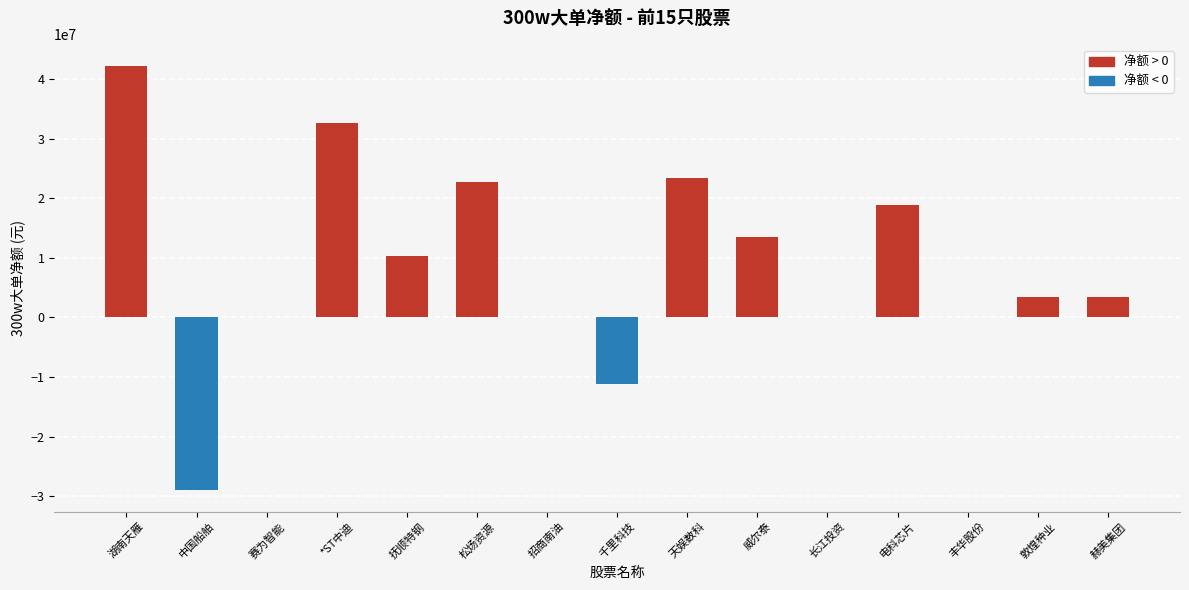

Between 湖南天雁 and 长江投资, which is larger?

湖南天雁